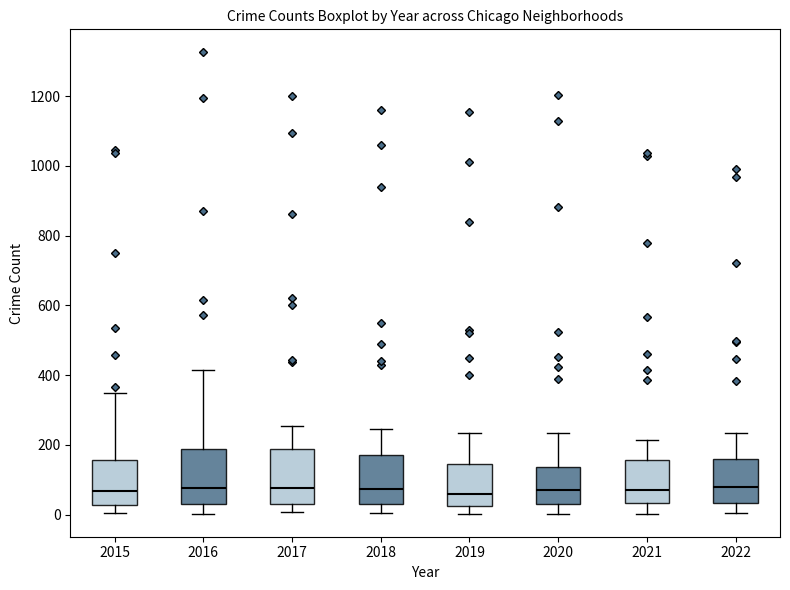

Where is the lower edge of the box at x = 2021 on the y-axis? The values are not printed on the chart, so give them approximately, as read against the axis.

40